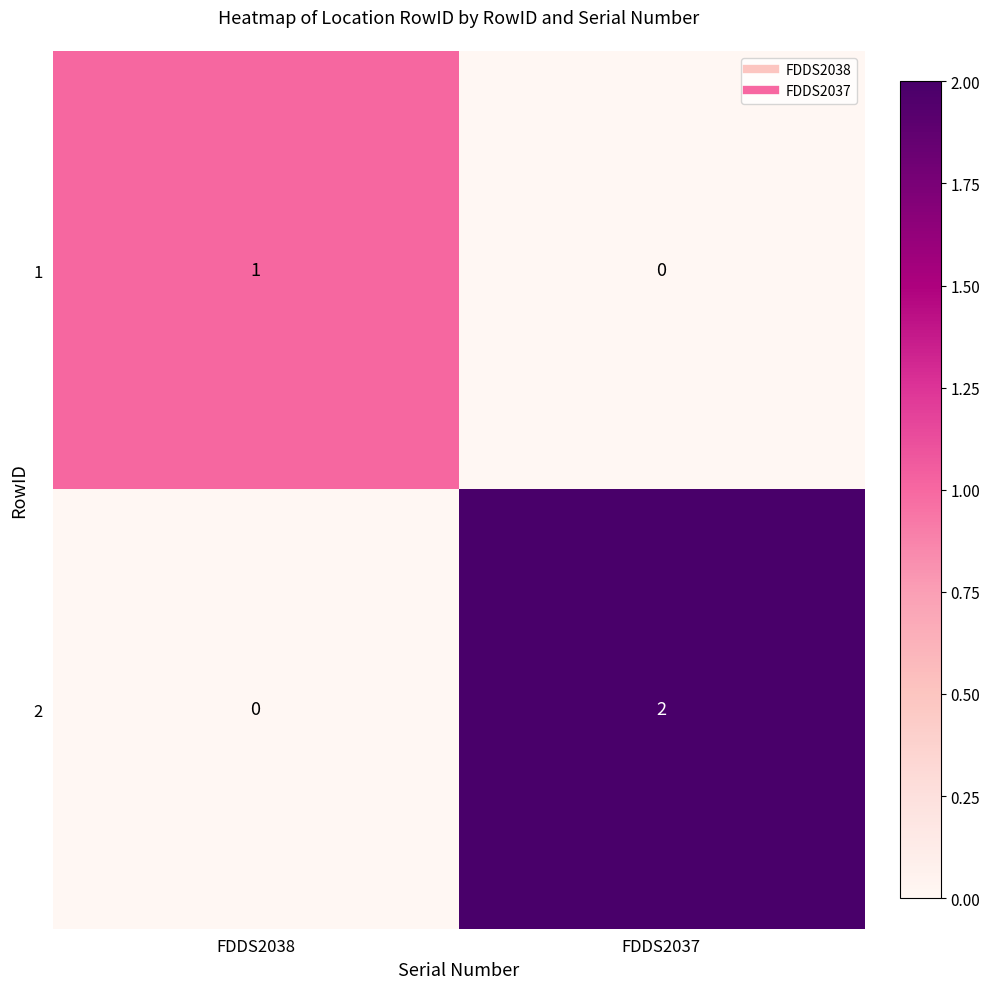

True or false: 1 has a value of 0 at FDDS2037.

True